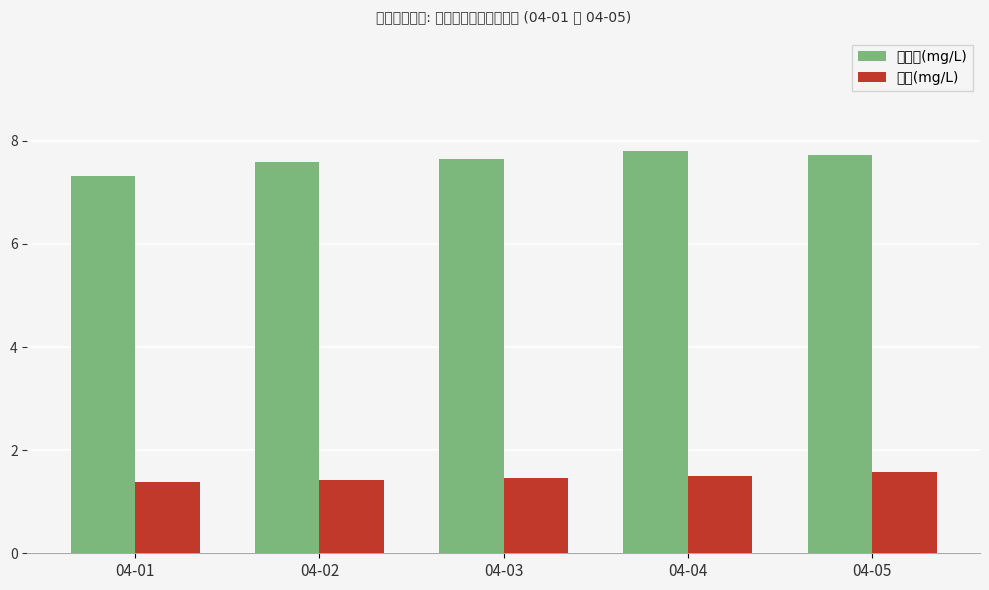

What is the value of the 总氮(mg/L) bar at the 1st from the left?

1.4